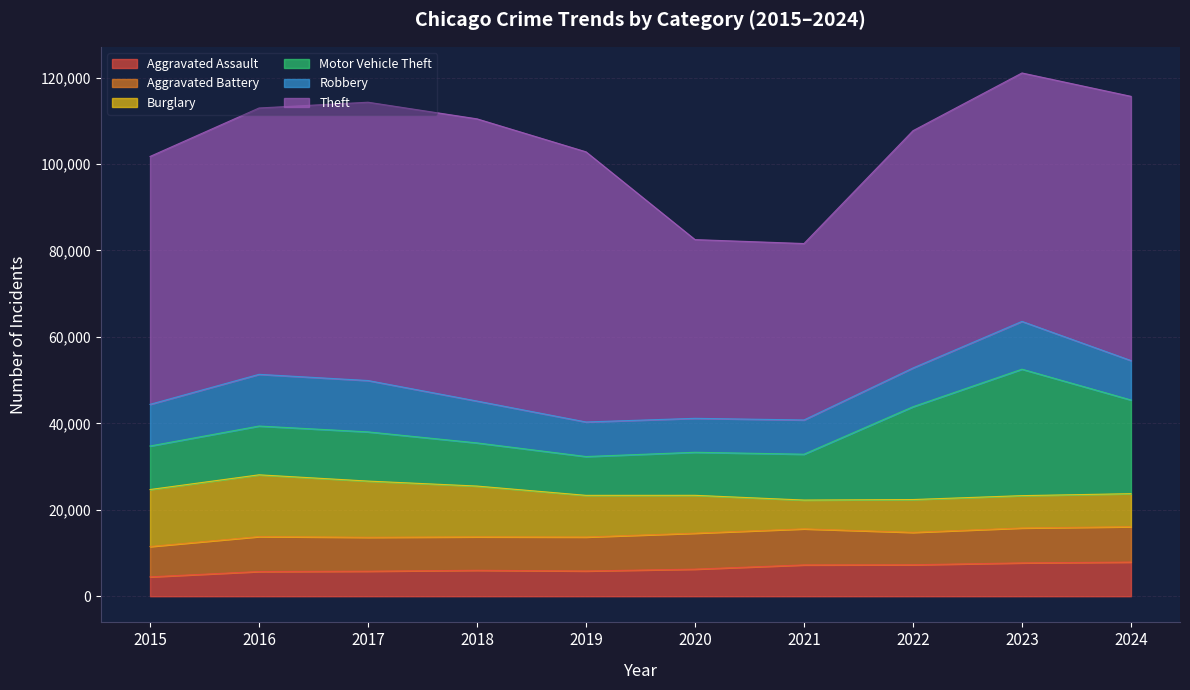

Reading right to left, list all the values displayed in this chart.

Aggravated Assault: 2024=7900	2023=7712	2022=7281	2021=7242	2020=6265	2019=5841	2018=6002	2017=5793	2016=5713	2015=4480
Aggravated Battery: 2024=8184	2023=8077	2022=7493	2021=8346	2020=8320	2019=7858	2018=7735	2017=7845	2016=8085	2015=7019
Burglary: 2024=7641	2023=7481	2022=7594	2021=6661	2020=8758	2019=9638	2018=11747	2017=13001	2016=14289	2015=13184
Motor Vehicle Theft: 2024=21673	2023=29254	2022=21467	2021=10605	2020=9959	2019=8978	2018=9985	2017=11380	2016=11285	2015=10068
Robbery: 2024=9120	2023=11053	2022=8964	2021=7920	2020=7855	2019=7995	2018=9681	2017=11881	2016=11960	2015=9638
Theft: 2024=61128	2023=57476	2022=54895	2021=40819	2020=41346	2019=62498	2018=65290	2017=64386	2016=61623	2015=57352